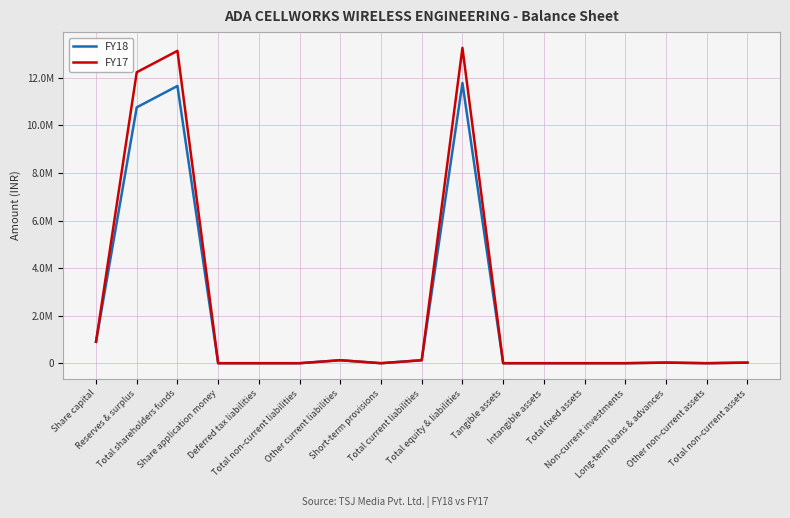

What are all the series names shown in the legend?

FY18, FY17